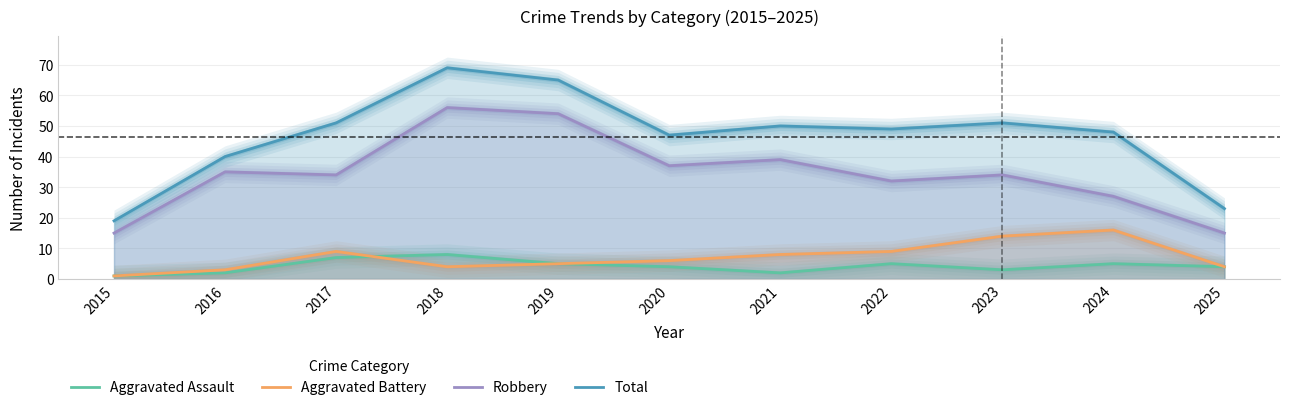

True or false: Robbery has more than 1 points higher than both neighbors.

True